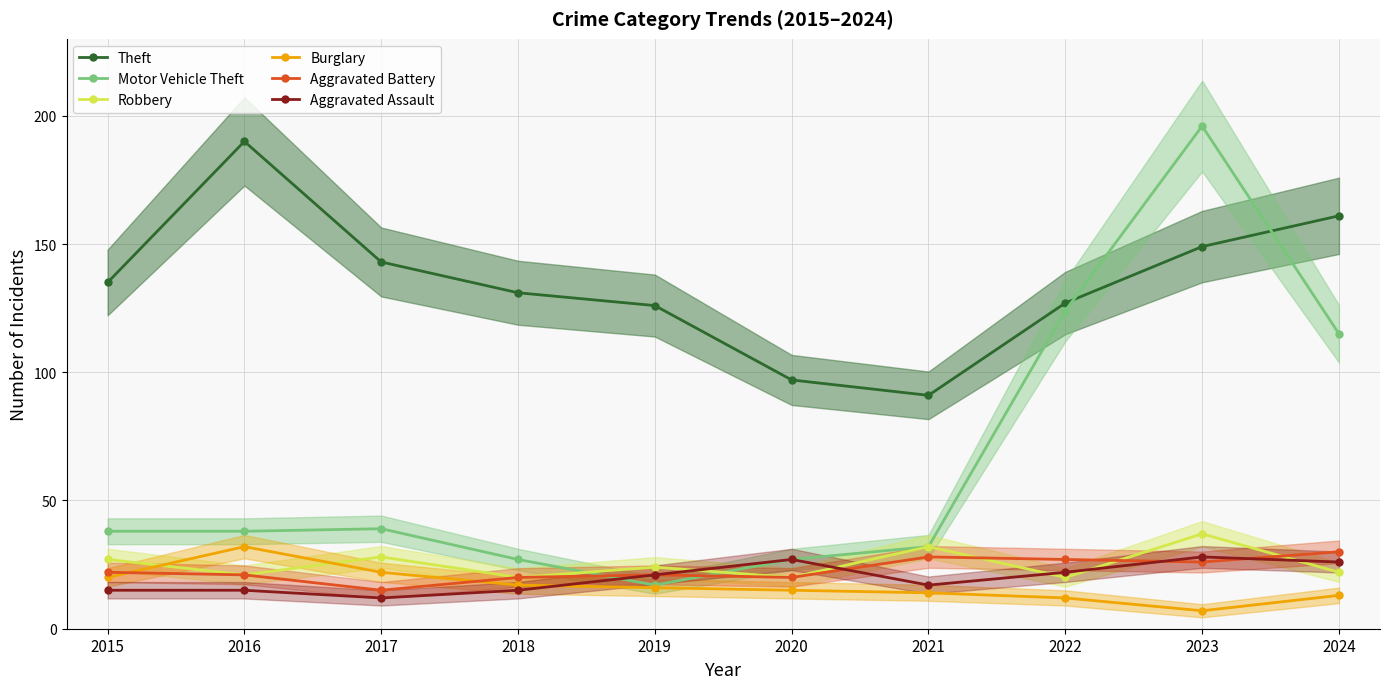

At 2015, list the series in order from largest to smallest.

Theft, Motor Vehicle Theft, Robbery, Aggravated Battery, Burglary, Aggravated Assault